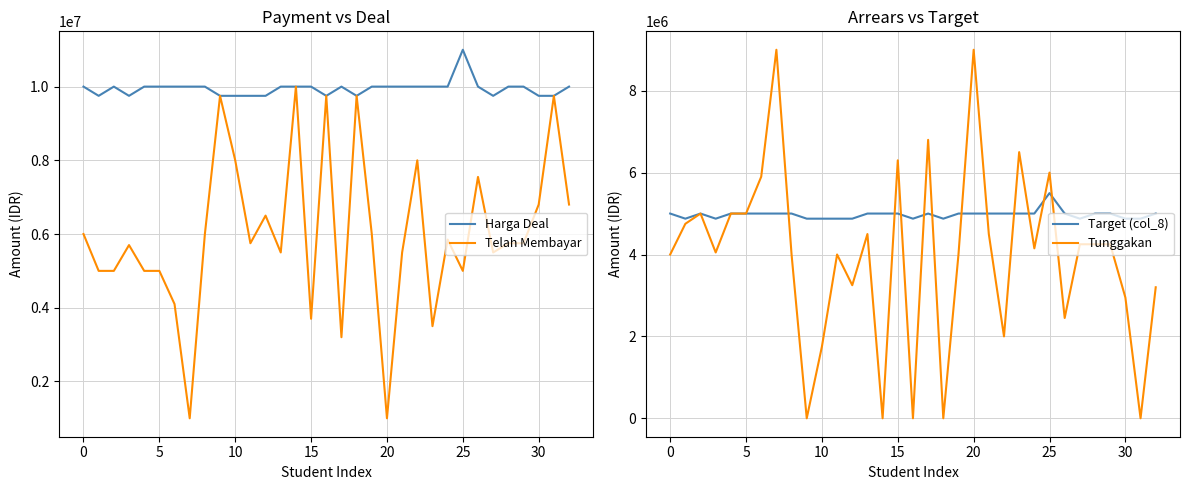

Is it true that Telah Membayar equals 8247870 at 13?

False